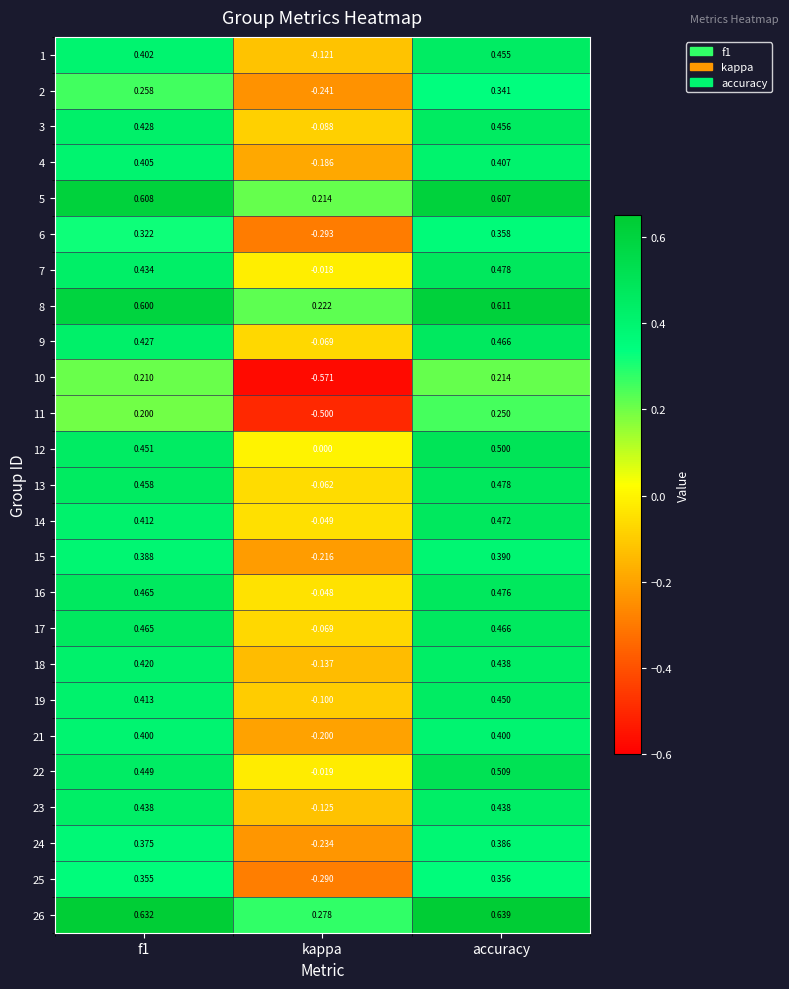

At which category is the sum across all series the highest?

accuracy